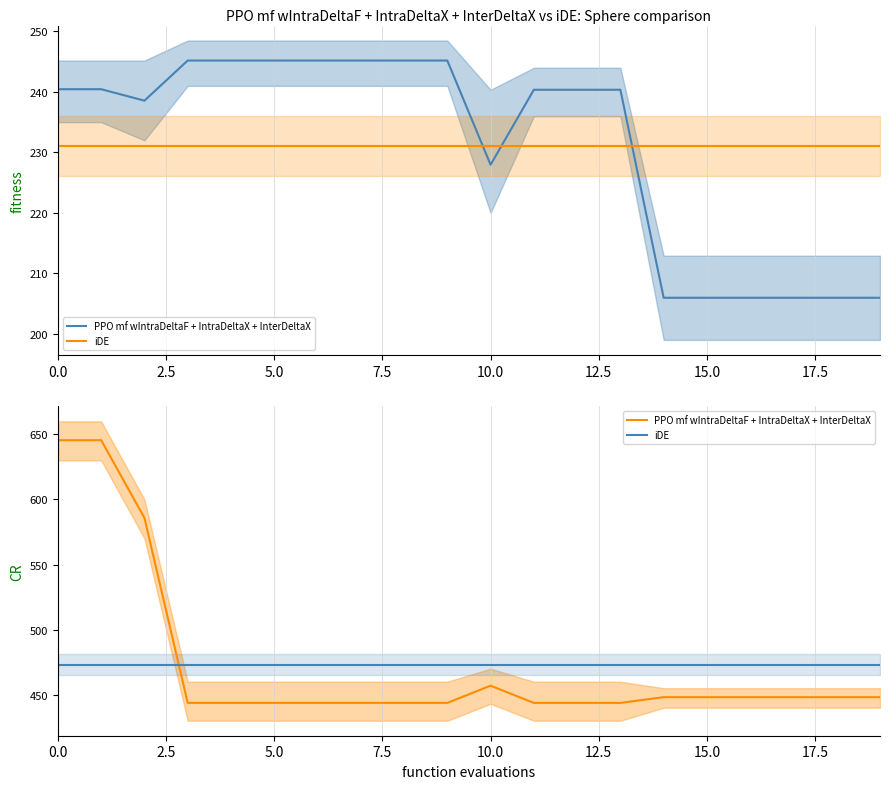

Is it true that iDE equals 473.0 at 11?

True